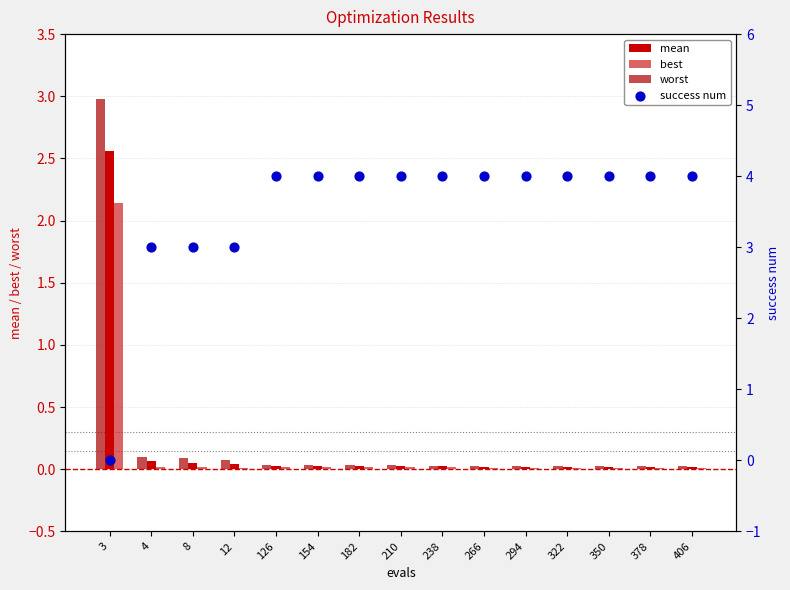

At which category is the sum across all series the highest?

3